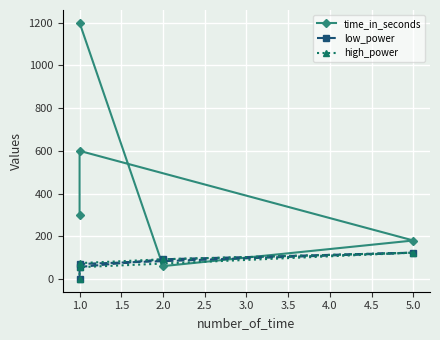

True or false: high_power and low_power intersect in this chart.

False